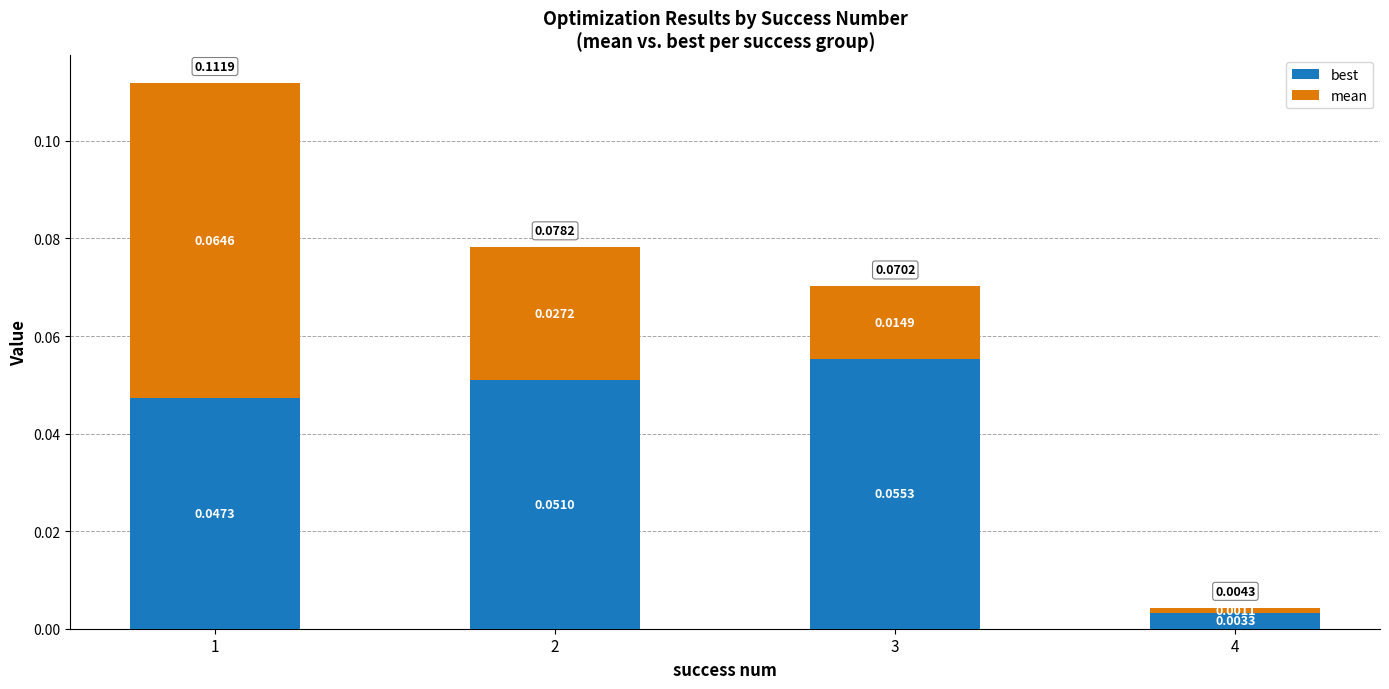

List the labels in order of best value, largest first.

3, 2, 1, 4